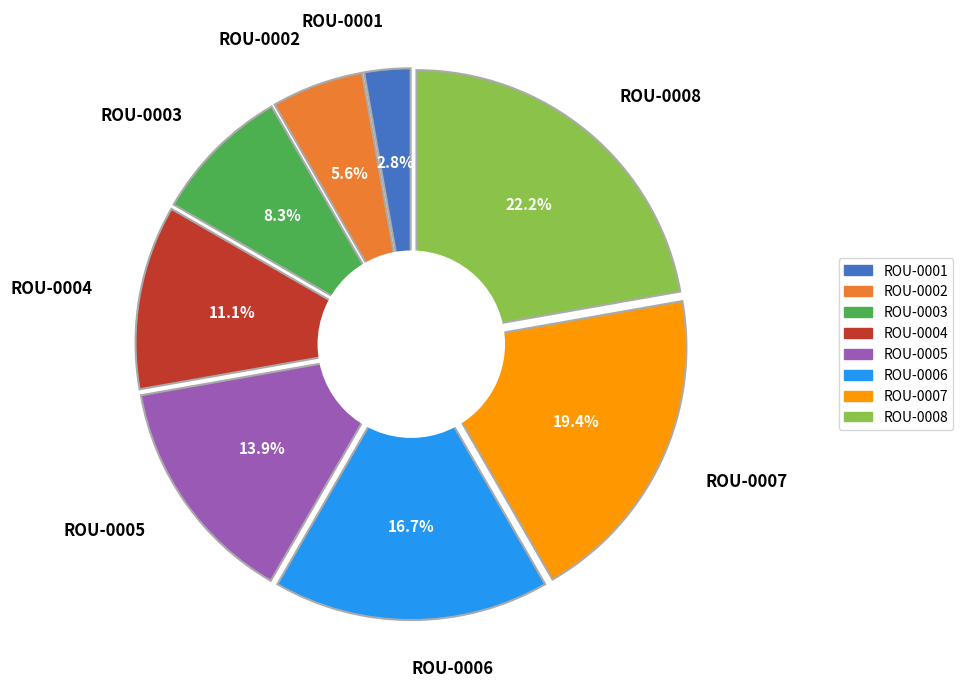

What is the change in value from ROU-0001 to ROU-0003?

+2